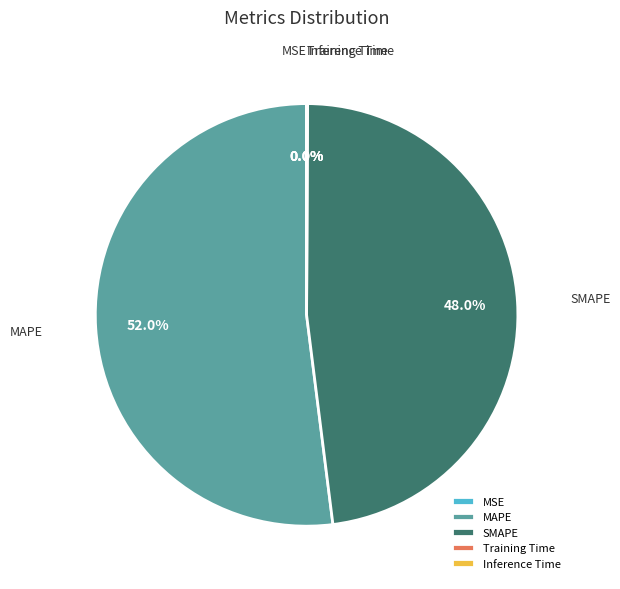

Which slice represents more than half of the pie?

MAPE